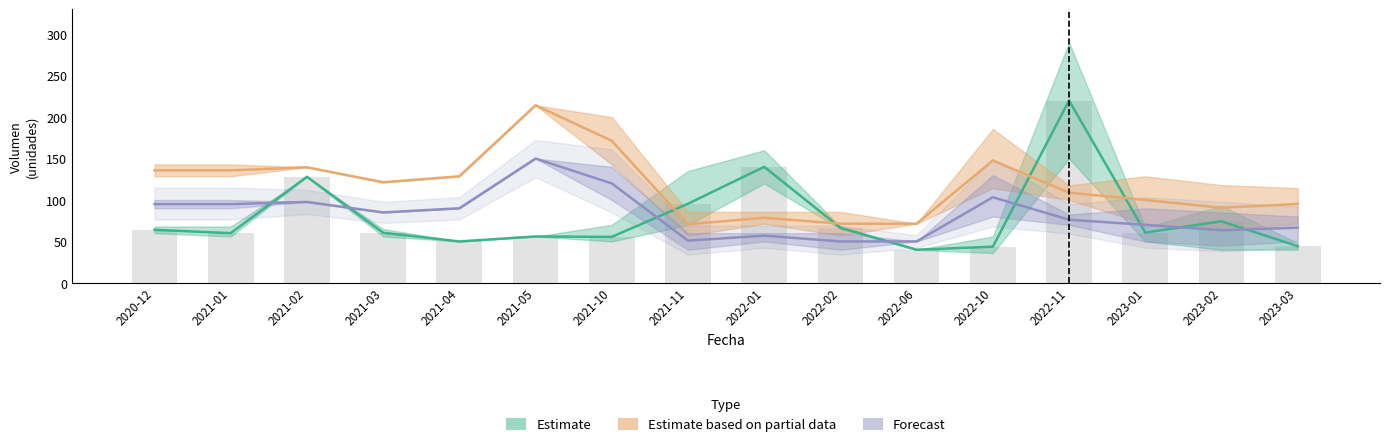

What position from the right is 2021-10?

10